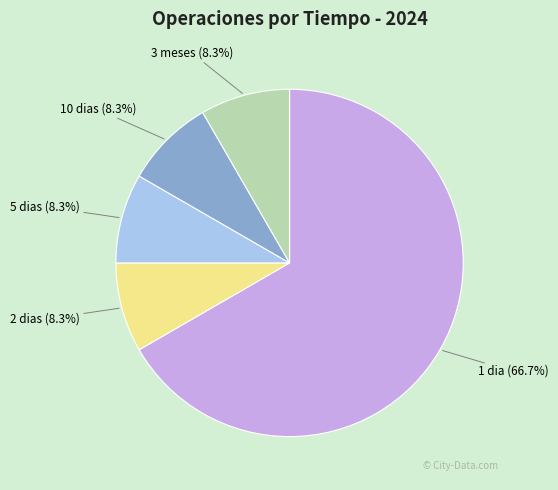

Count the number of slices in the pie.

5